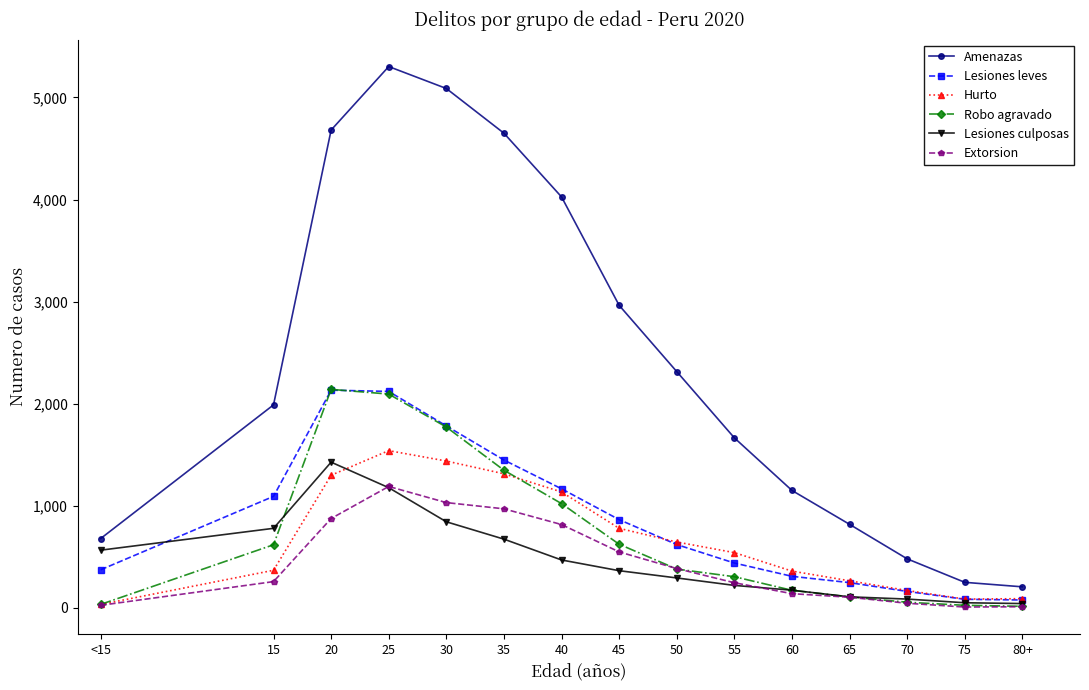

What is the approximate value of Amenazas at 30, to the nearest 50?

5100